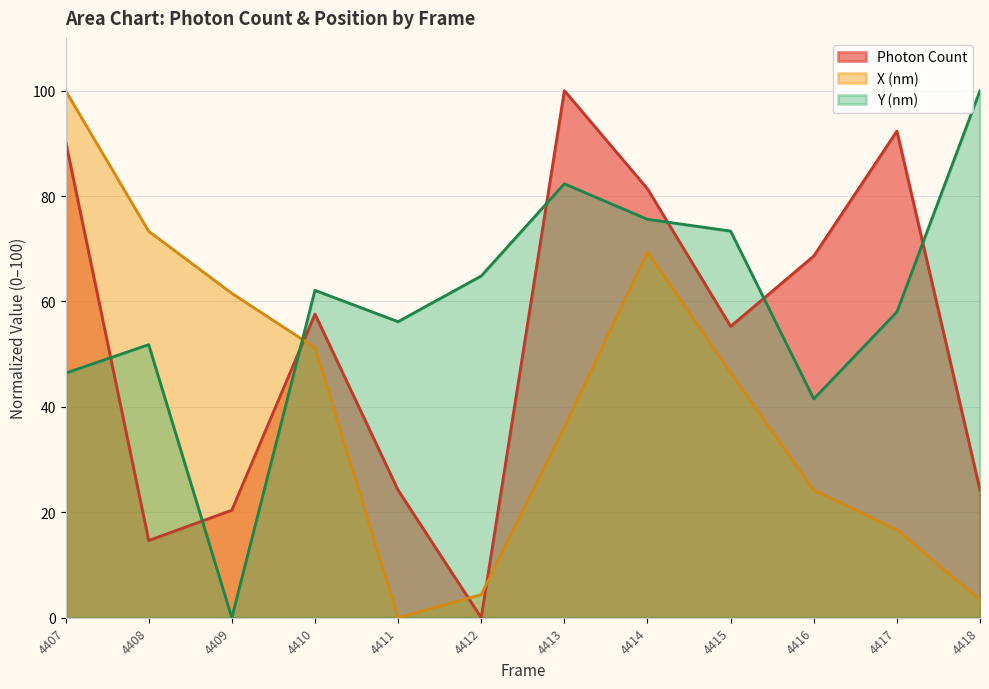

What is the approximate value of Photon Count at 4409?

20.4